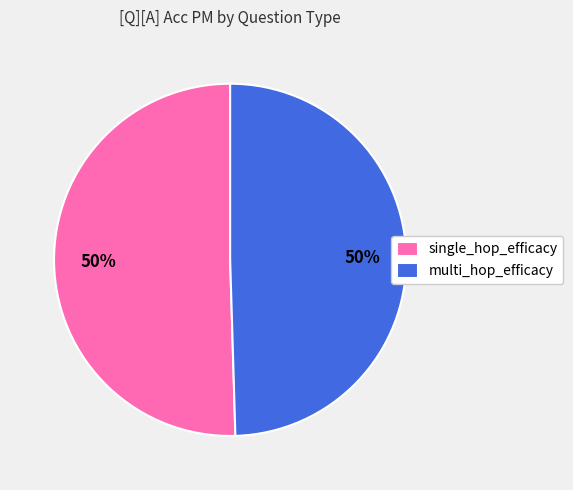

Count the number of slices in the pie.

2